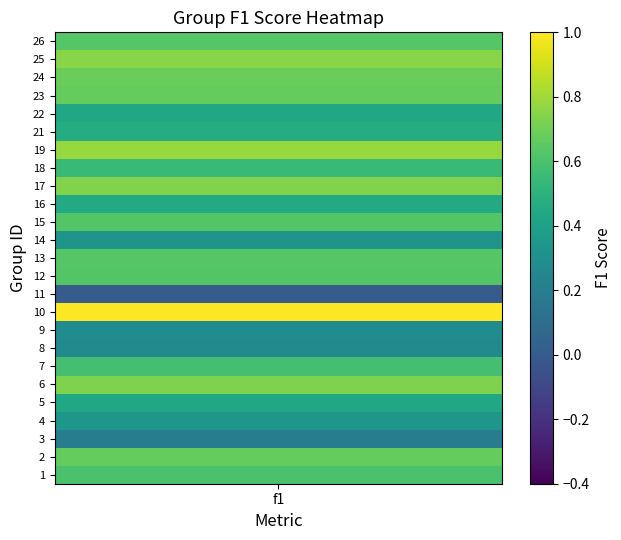

Reading left to right, transcribe all the data shown in this chart.

0=0.6	1=0.7	2=0.2	3=0.3	4=0.4	5=0.7	6=0.6	7=0.3	8=0.3	9=1.0	10=0.0	11=0.6	12=0.6	13=0.3	14=0.6	15=0.5	16=0.7	17=0.5	18=0.8	19=0.5	20=0.4	21=0.7	22=0.7	23=0.8	24=0.6